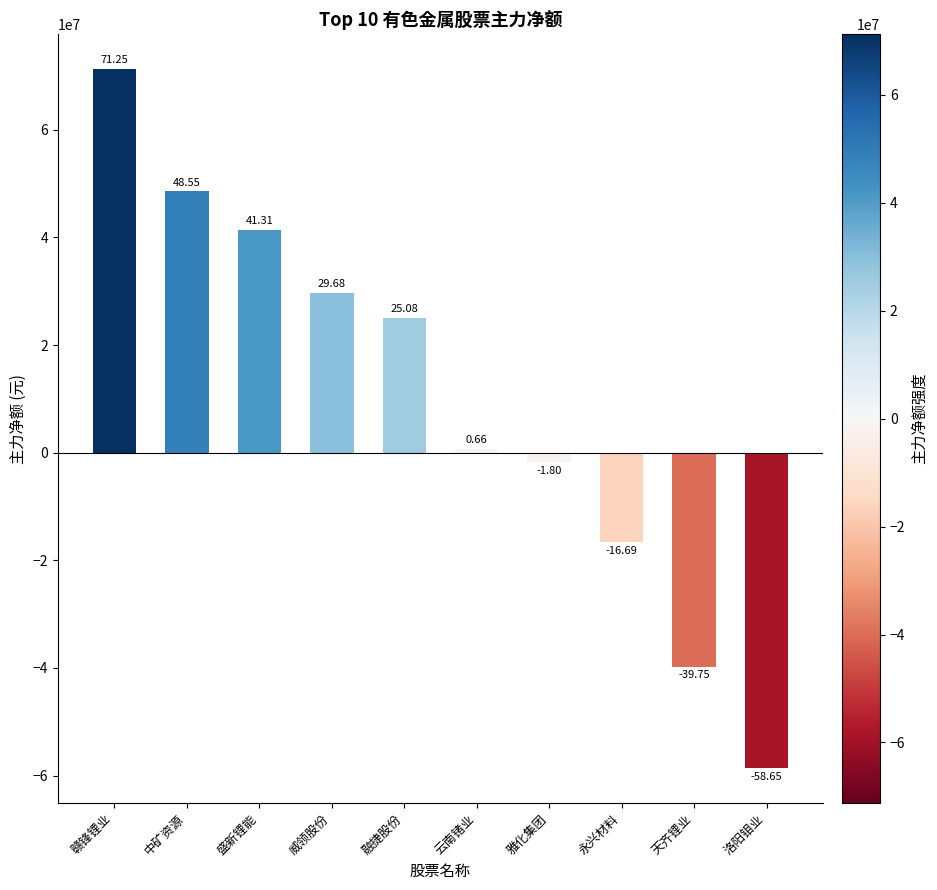

The value at 赣锋锂业 is 127455971. True or false?

False